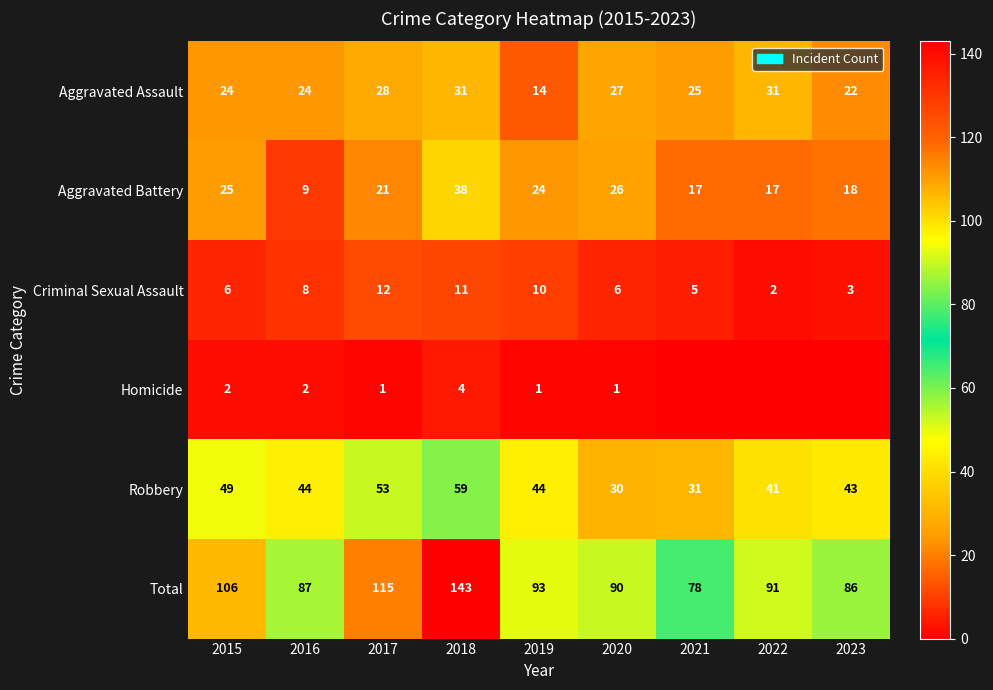

The value of Criminal Sexual Assault at 2021 is 5. True or false?

True